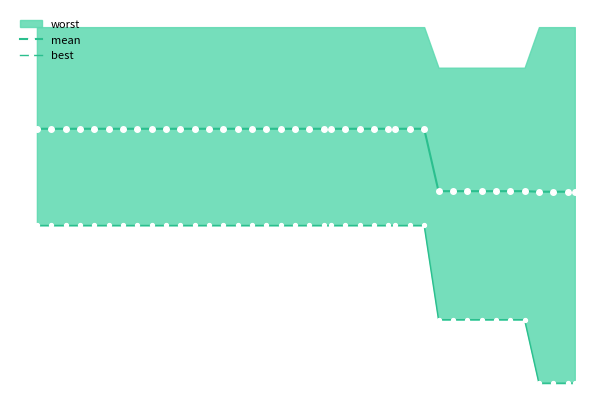

The best series shows 1.8 at 24. True or false?

True